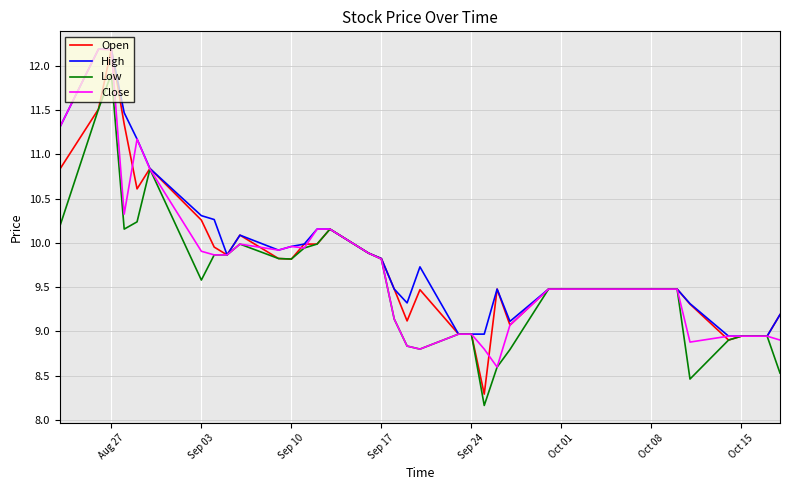

How many values in the High series are below 9?

7